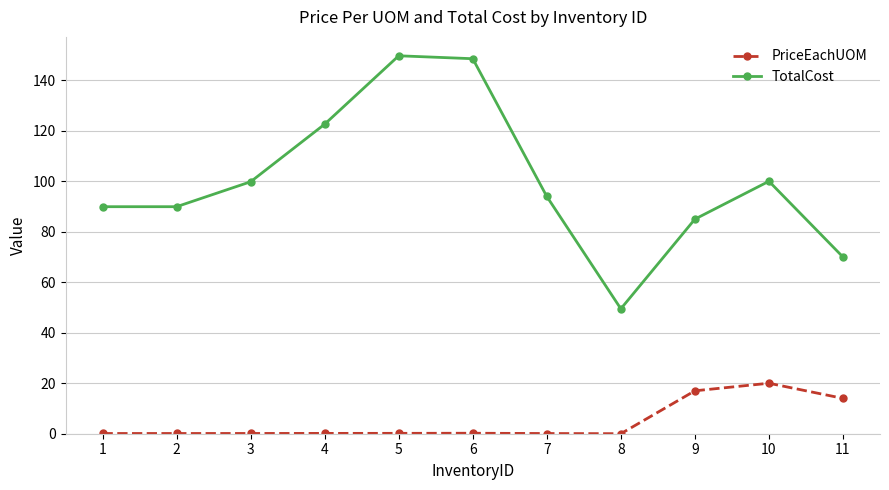

Is the value of TotalCost at 6 greater than the value of PriceEachUOM at 6?

Yes